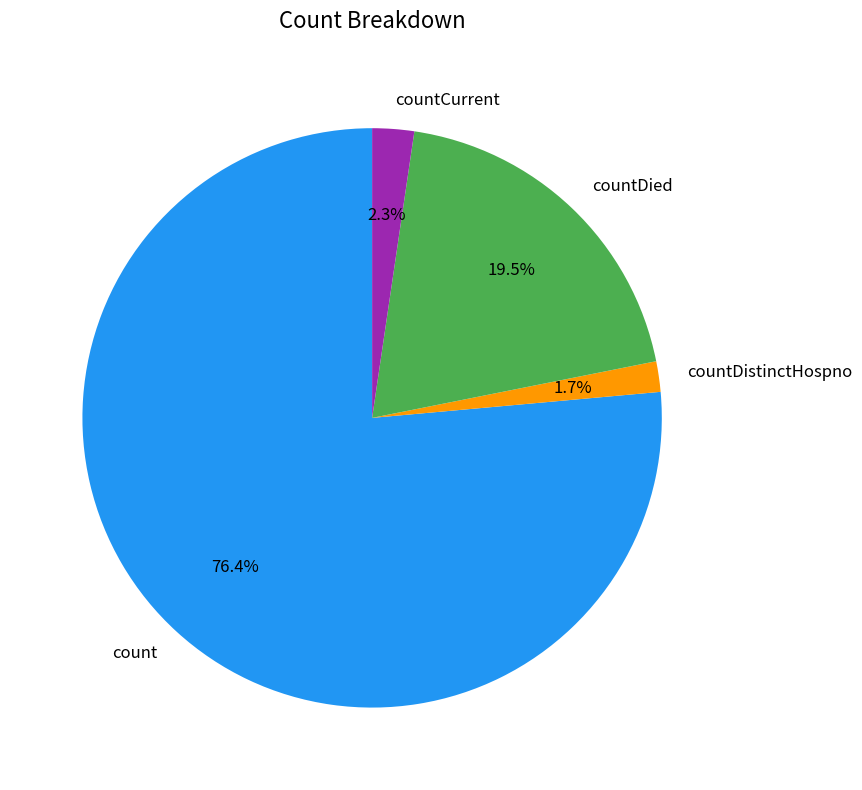

Which slice is the smallest?

countDistinctHospno